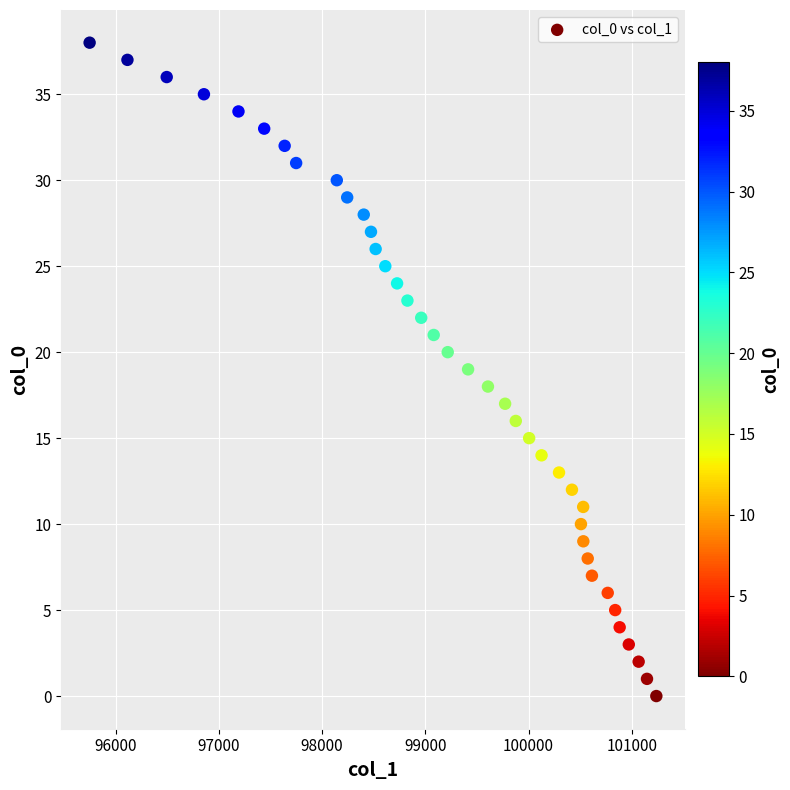

What is the range of Y values (max minus min)?

38